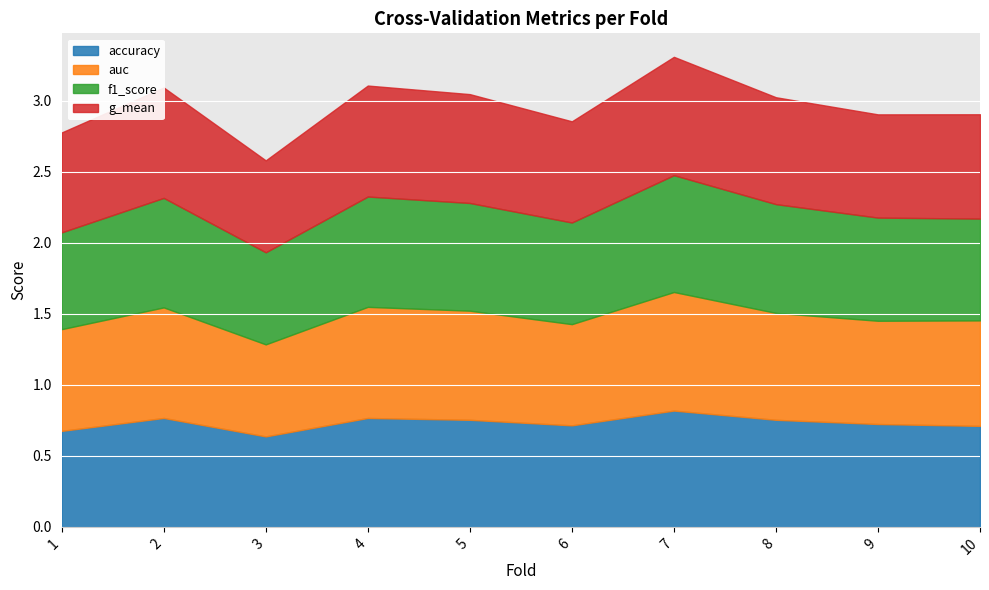

True or false: auc and accuracy intersect in this chart.

True